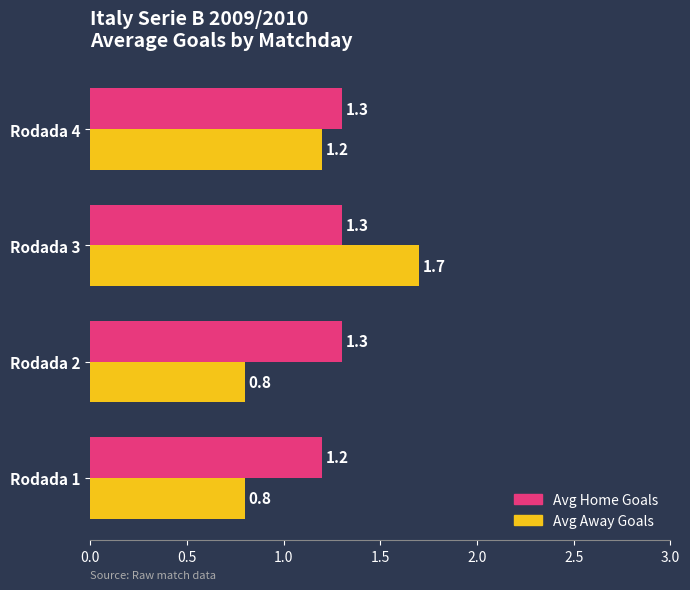

At Rodada 1, list the series in order from largest to smallest.

Avg Home Goals, Avg Away Goals